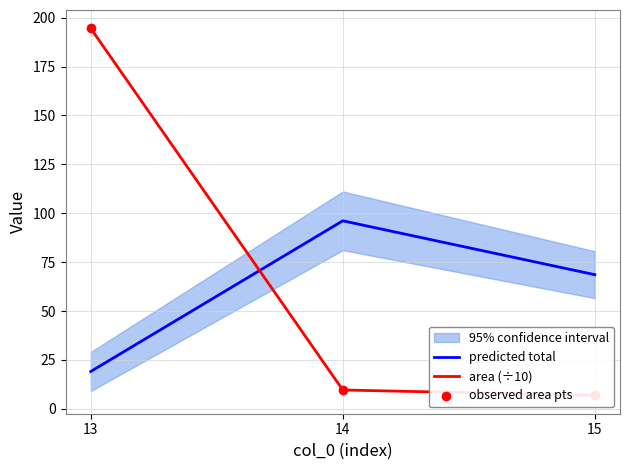

Is the value of predicted total at 13 greater than the value of observed area pts at 13?

No